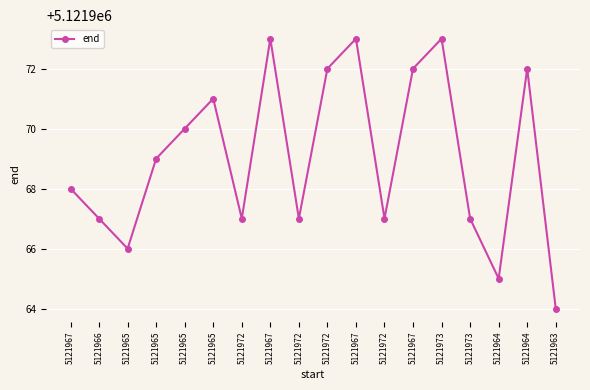

Which category has the highest value across all series?

5121967